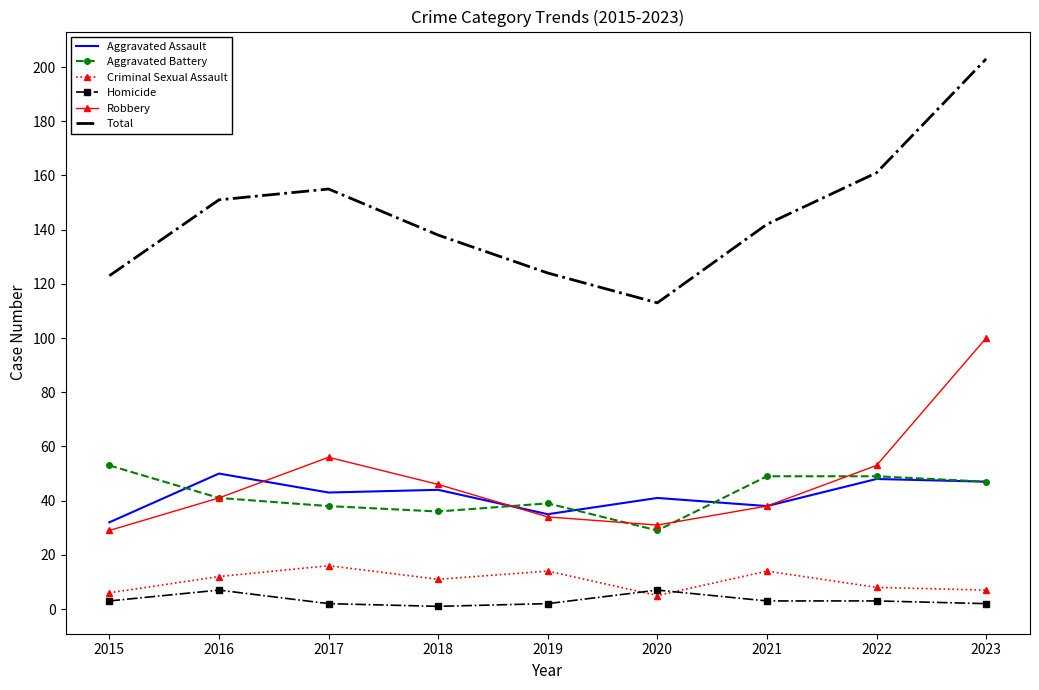

What is the sum of all Homicide values?

30